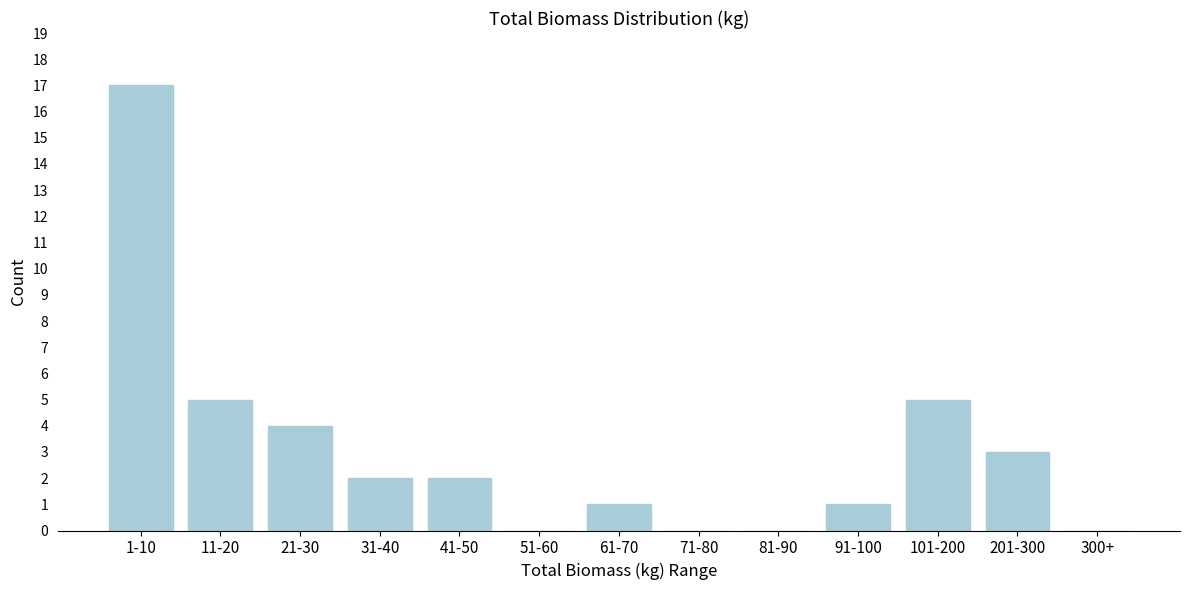

Reading left to right, list all the values displayed in this chart.

1-10=17	11-20=5	21-30=4	31-40=2	41-50=2	51-60=0	61-70=1	71-80=0	81-90=0	91-100=1	101-200=5	201-300=3	300+=0